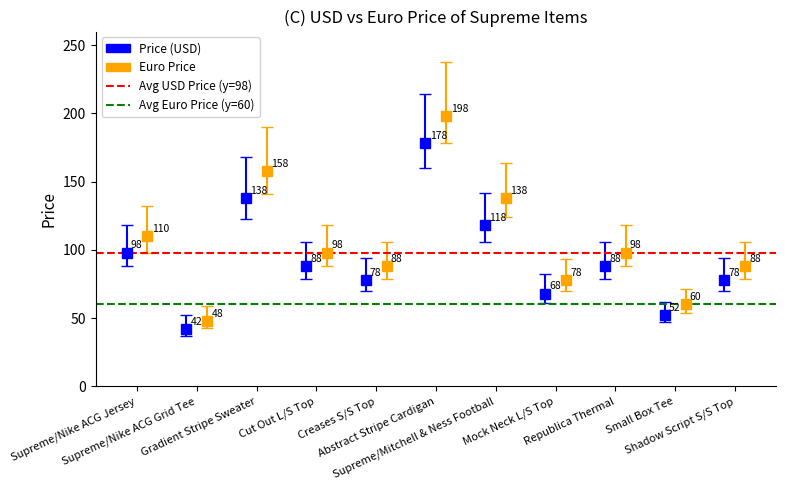

What is the label of the 1st bar from the left?

Supreme/Nike ACG Jersey